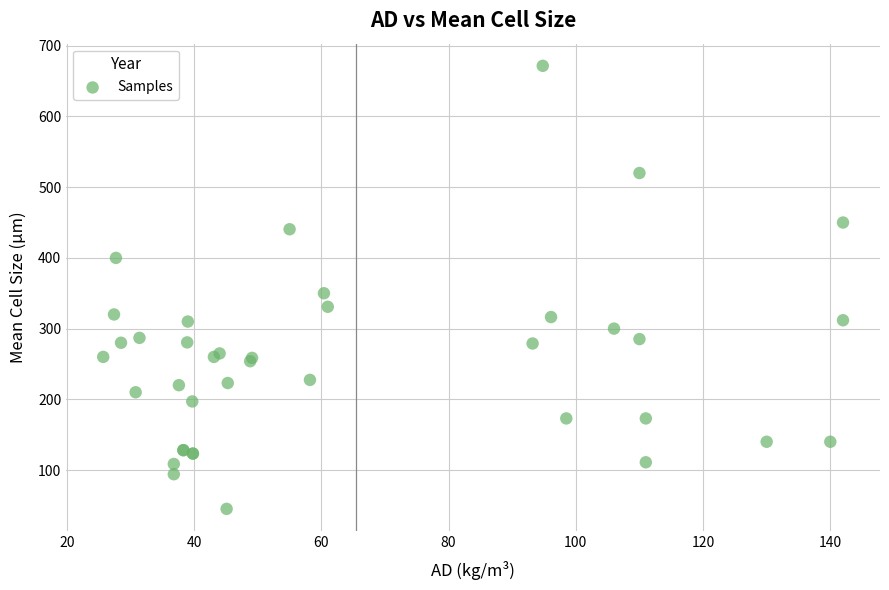

What Y value in the scatter plot is closest to 358?

350.0